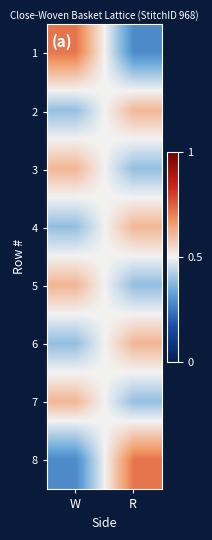

What is the smallest value displayed?

0.3